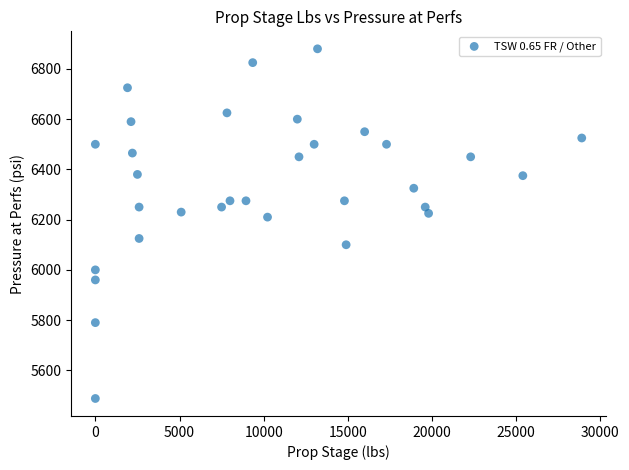

What is the range of Y values (max minus min)?

1392